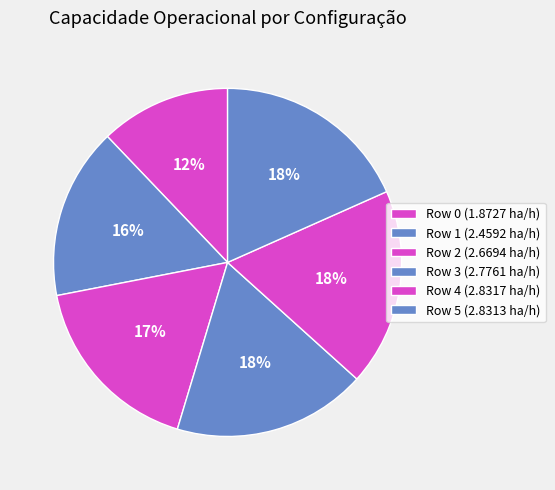

How many slices are in this pie chart?

6